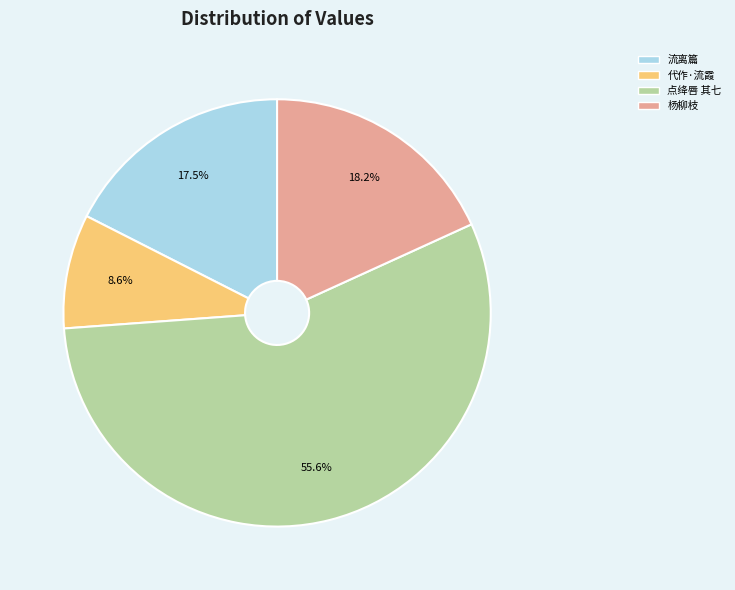

Which slice is the largest?

点绛唇 其七